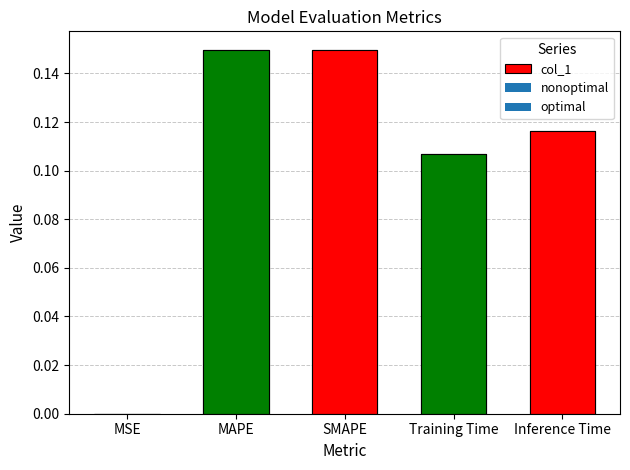

Does the chart contain stacked bars?

No